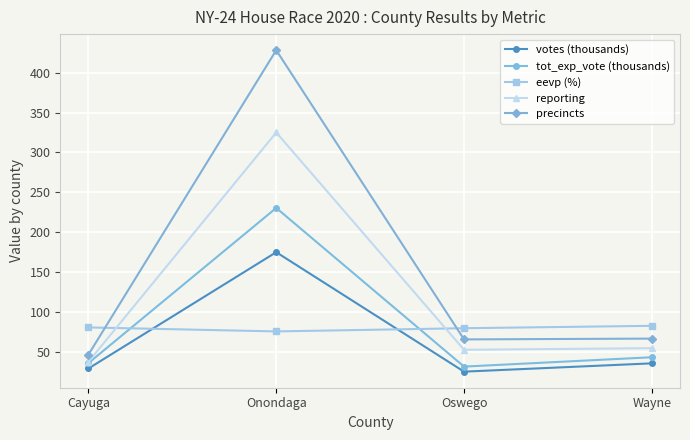

Is the value of votes (thousands) at Onondaga greater than the value of eevp (%) at Oswego?

Yes